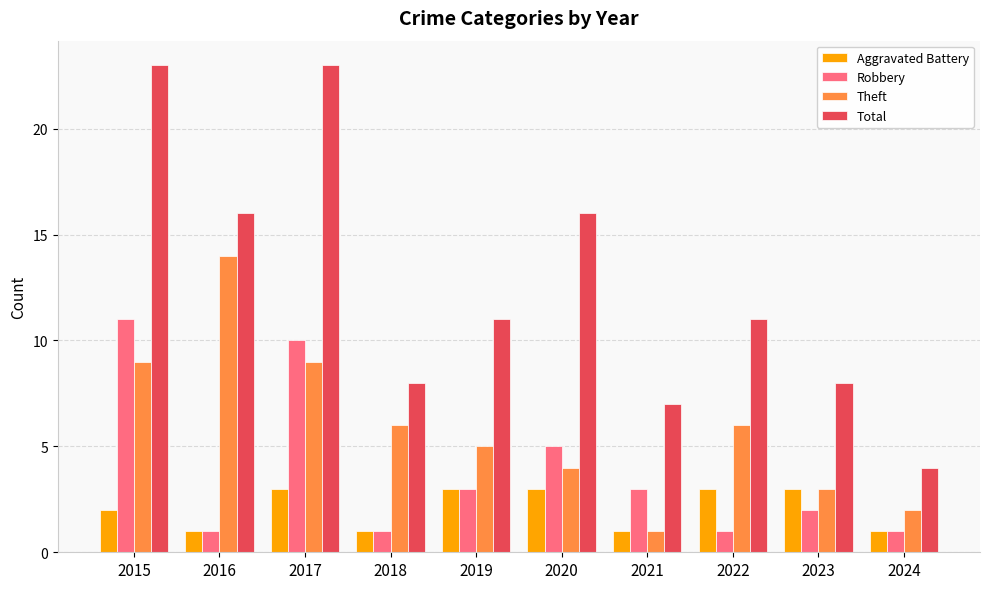

The value of Total at 2022 is 8. True or false?

False